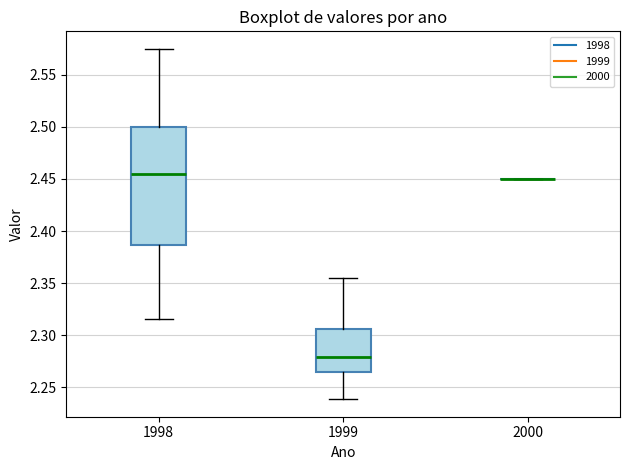

Which box is the tallest, from its lower edge to its upper edge?

1998